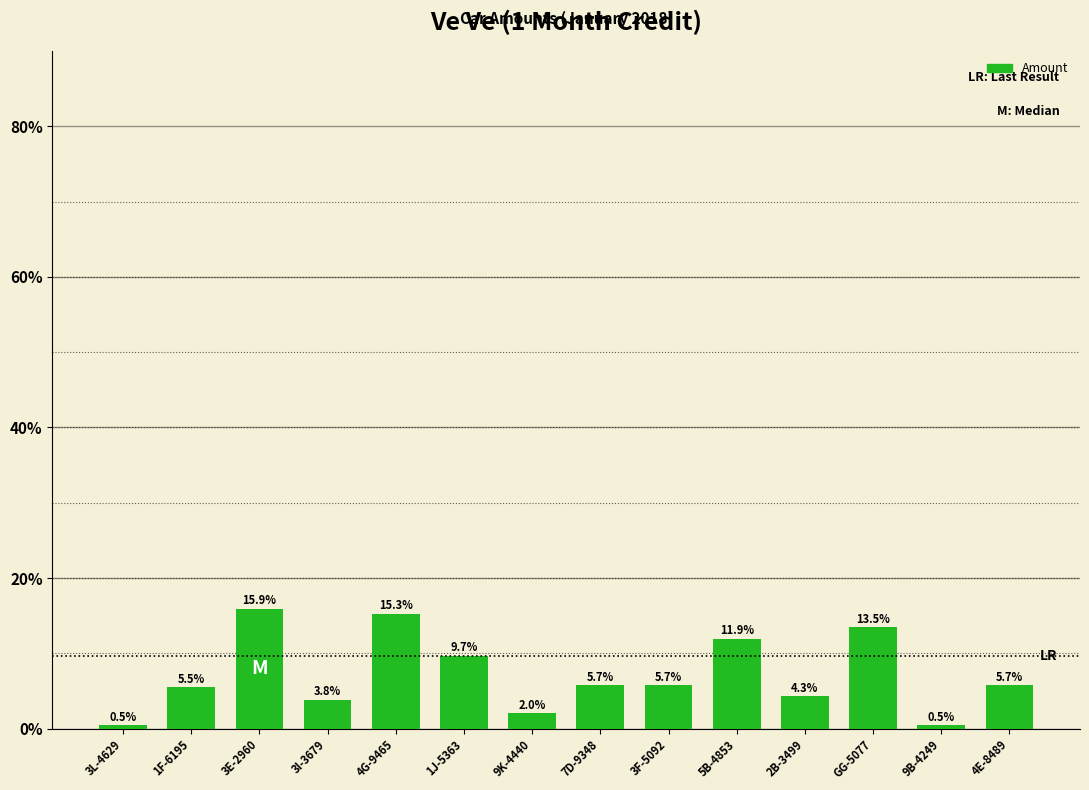

Does the chart contain any negative values?

No